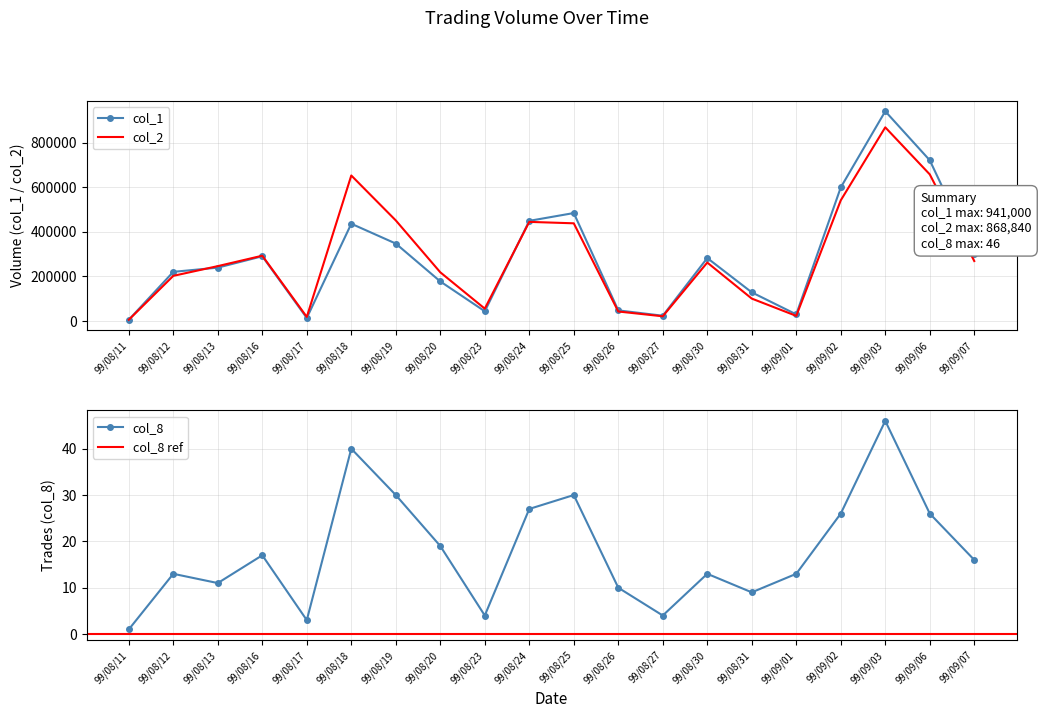

At 99/09/03, list the series in order from largest to smallest.

col_1, col_2, col_8